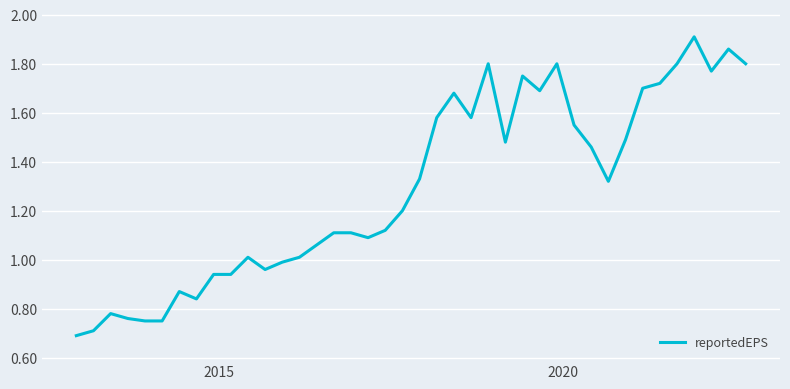

How many lines are shown in the chart?

1